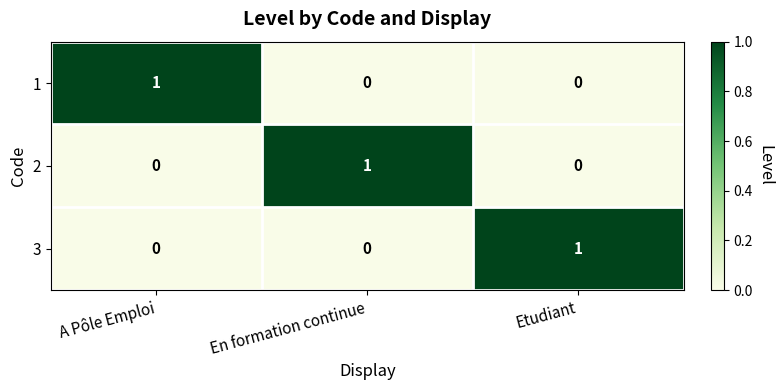

The value of 3 at Etudiant is 0. True or false?

False